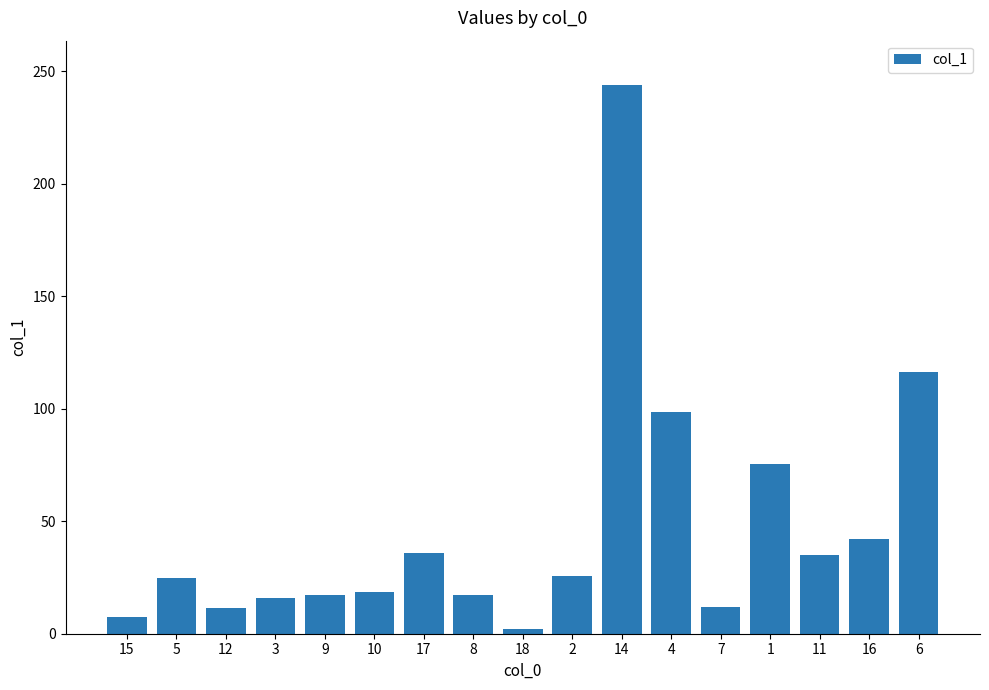

What is the value of the 13th bar from the left?

11.9